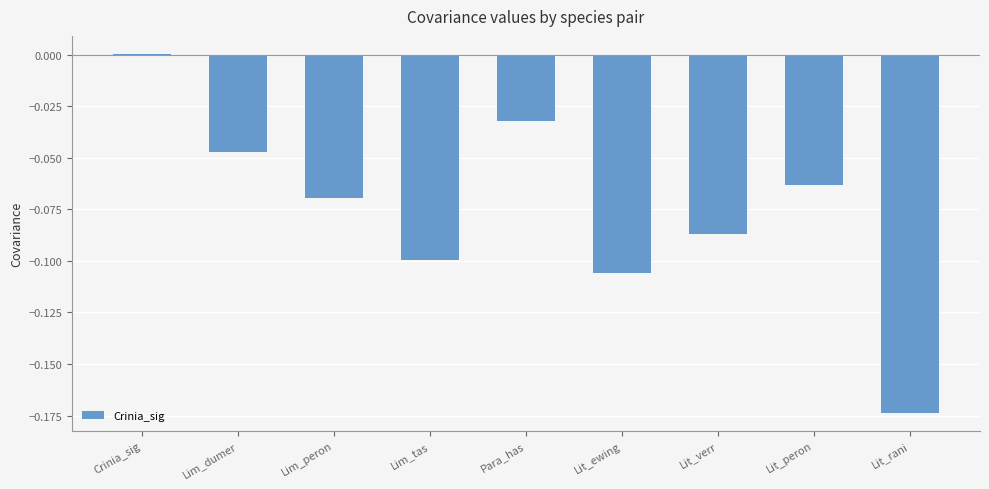

True or false: the data shows -0.1 at Lit_peron.

True